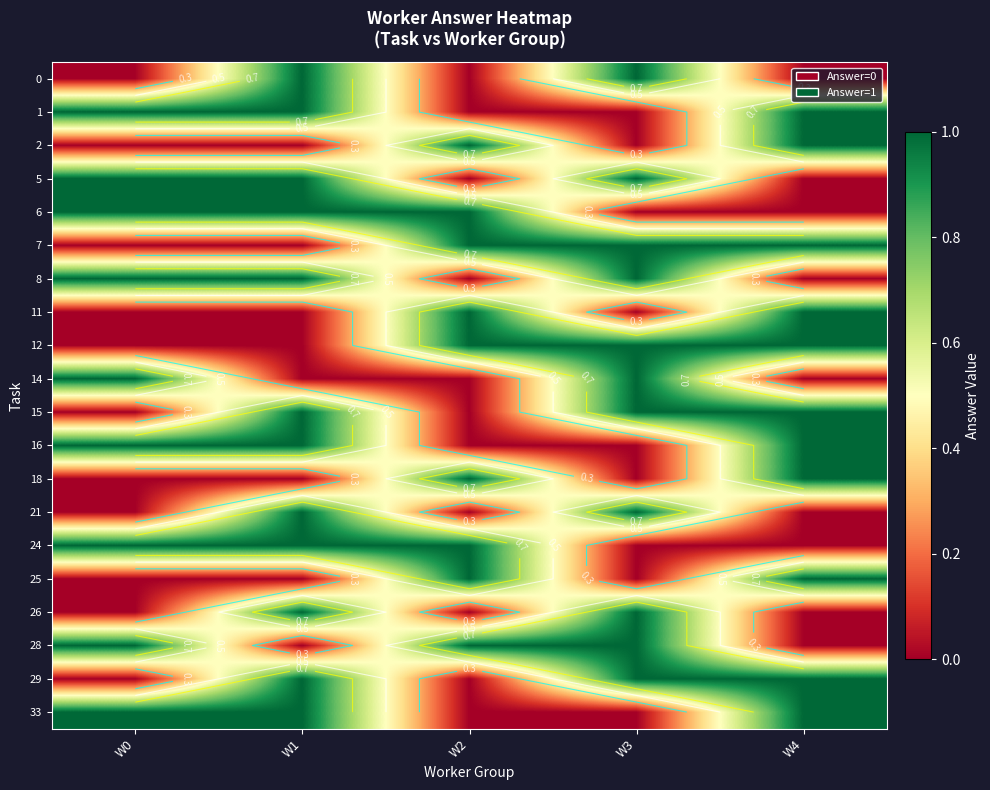

Between W4 and W3, which is larger?

W3